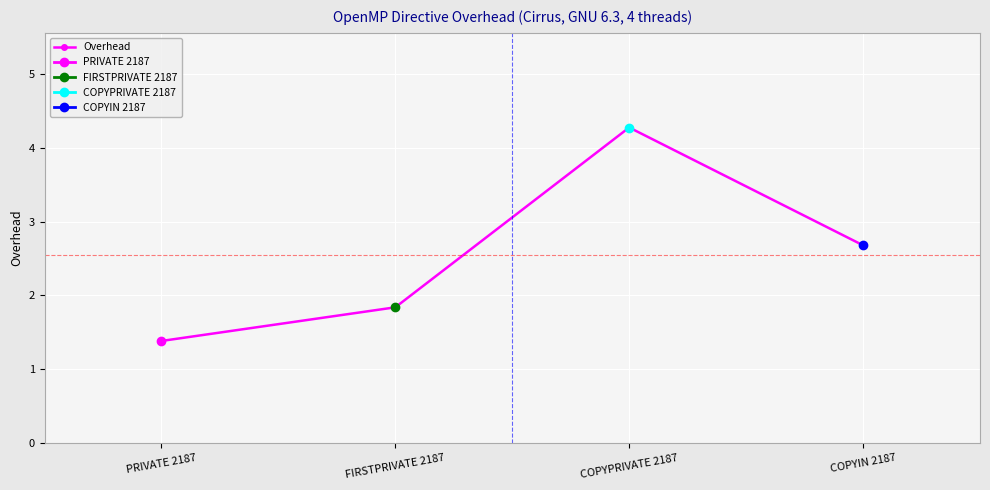

What is the value of the 1st point from the left?

1.4